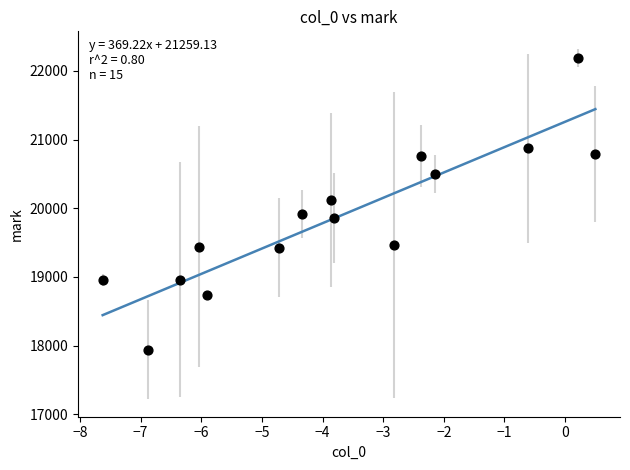

What is the range of X values (max minus min)?

8.1